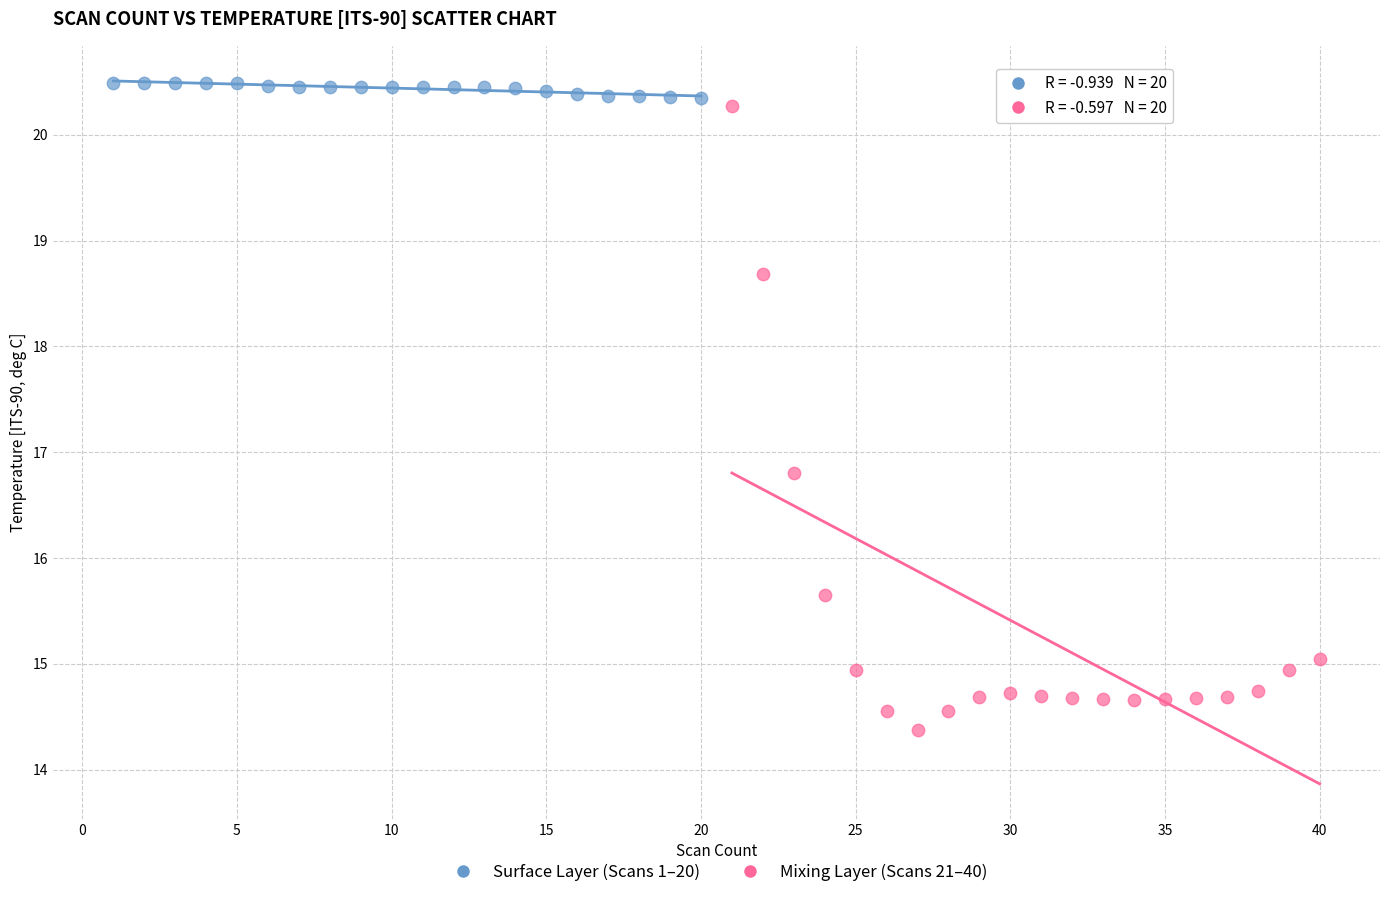

Which series has the largest Y range (max minus min)?

Mixing Layer (Scans 21–40)